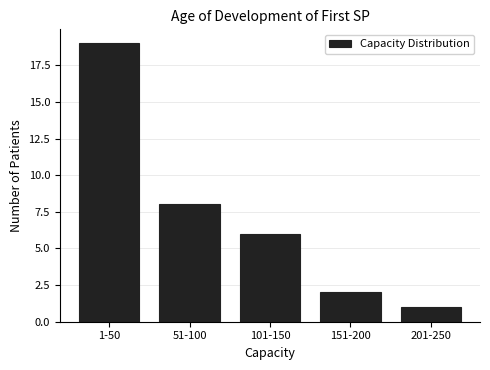

Reading right to left, transcribe all the data shown in this chart.

1	2	6	8	19